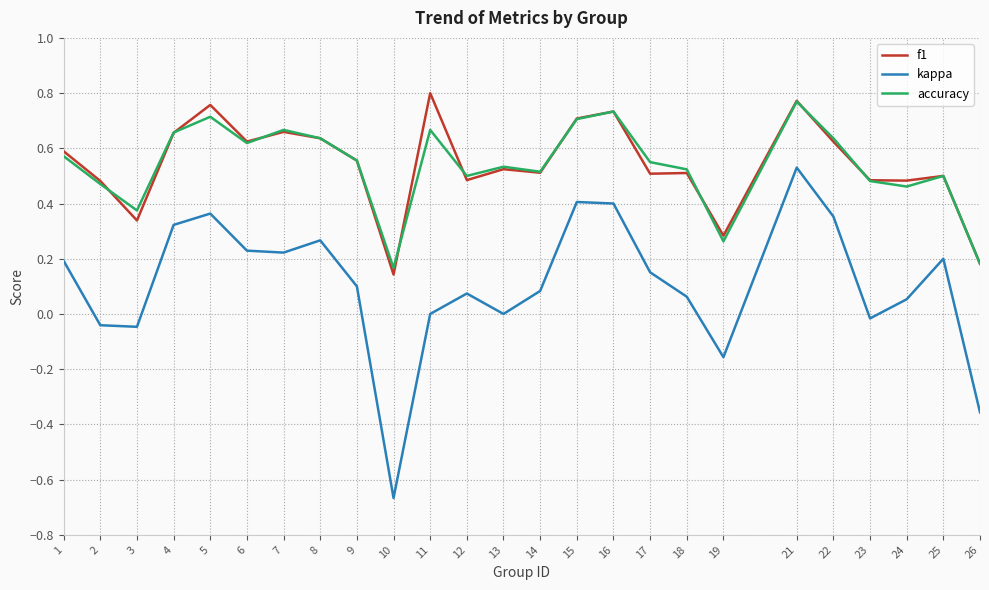

How many interior local peaks does the accuracy series have?

7